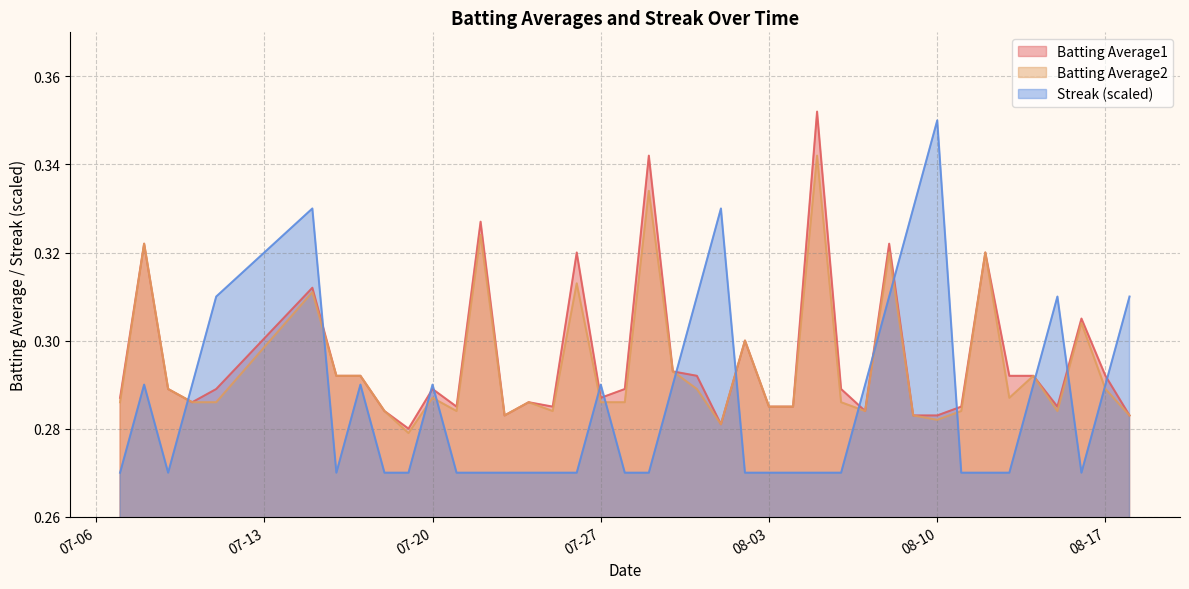

Which series has the largest range (max minus min)?

Streak (scaled)